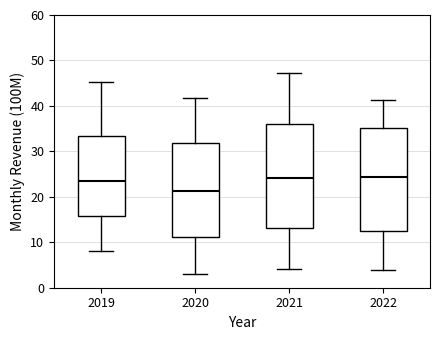

Reading left to right, read every box against the y-axis: the position of its median line, the range the box covers, and the ends of its whiskers. The values are not printed on the chart, so give them approximately, as read against the axis.

2019: median 23, box 16 to 33, whiskers 8 to 45
2020: median 21, box 11 to 32, whiskers 3 to 42
2021: median 24, box 13 to 36, whiskers 4 to 47
2022: median 24, box 12 to 35, whiskers 4 to 41